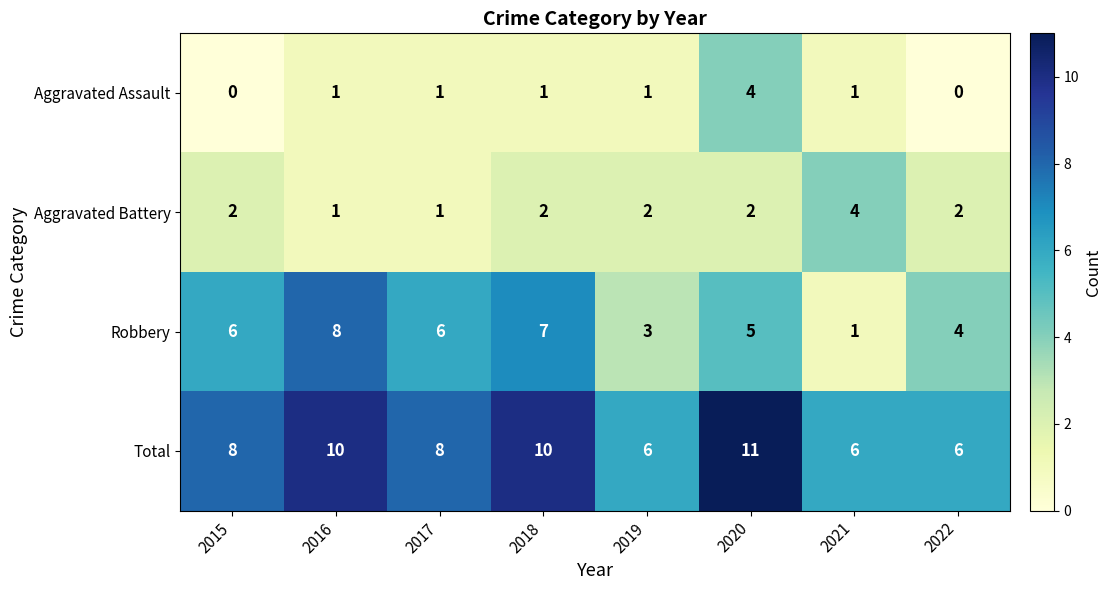

The value of Robbery at 2022 is 1. True or false?

False